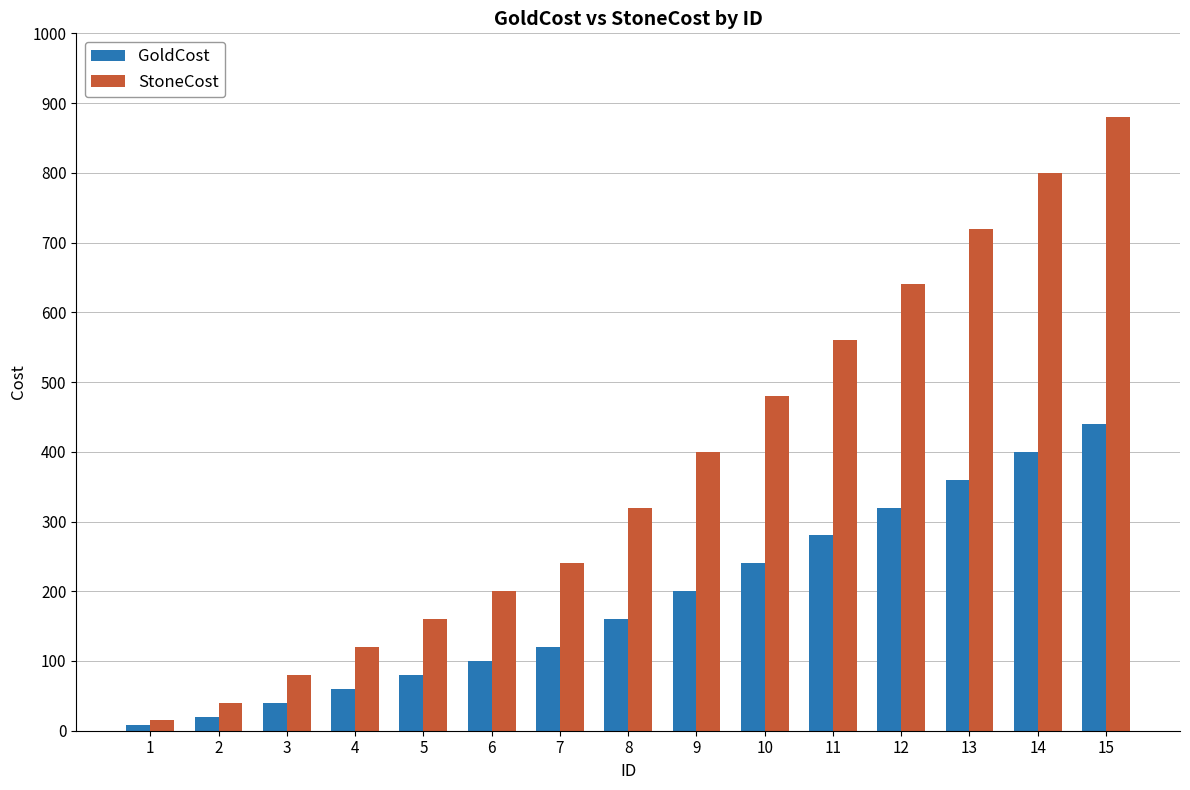

Reading right to left, what are all the values shown in this chart?

GoldCost: 440	400	360	320	280	240	200	160	120	100	80	60	40	20	8
StoneCost: 880	800	720	640	560	480	400	320	240	200	160	120	80	40	16